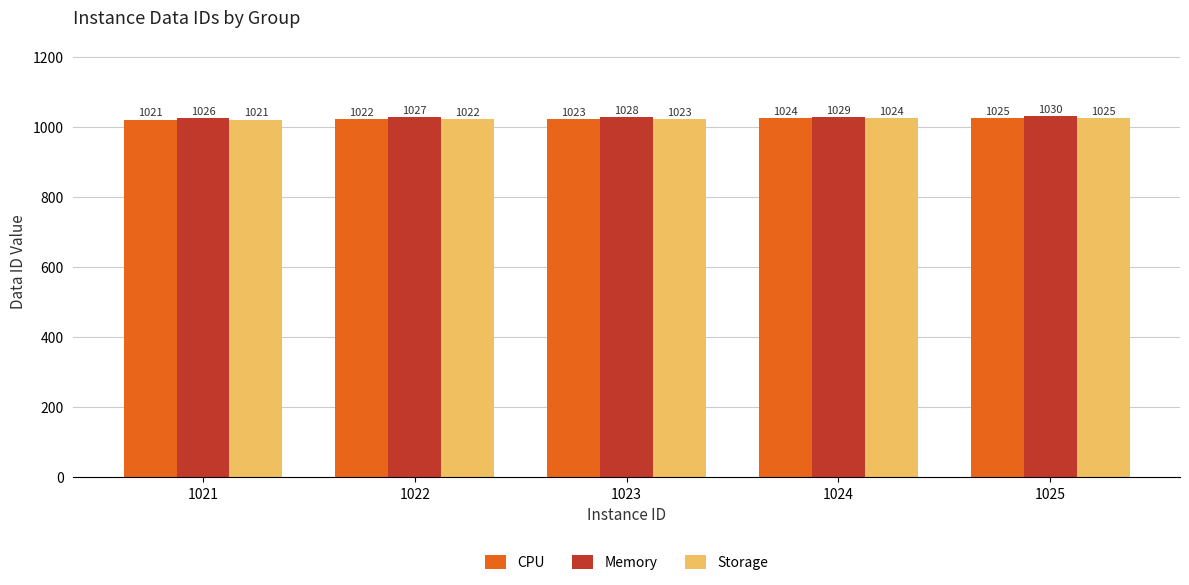

Which series has the largest total across all categories?

Memory